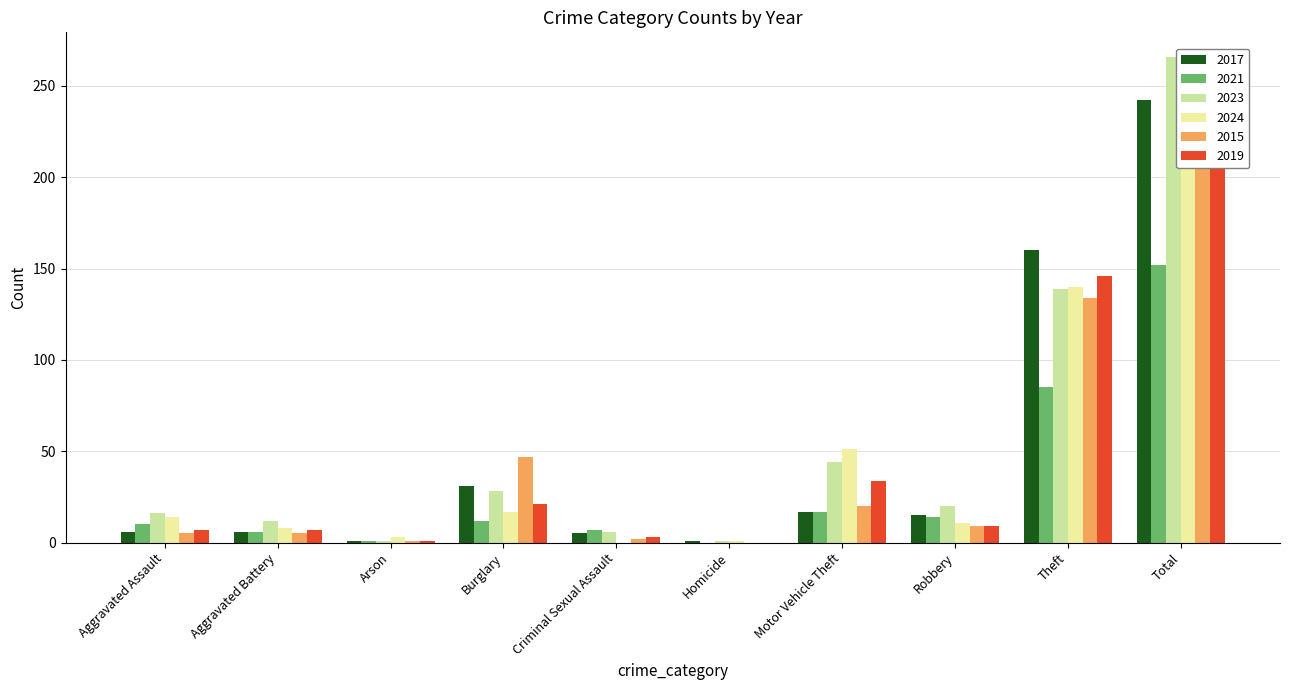

Are the bars horizontal?

No